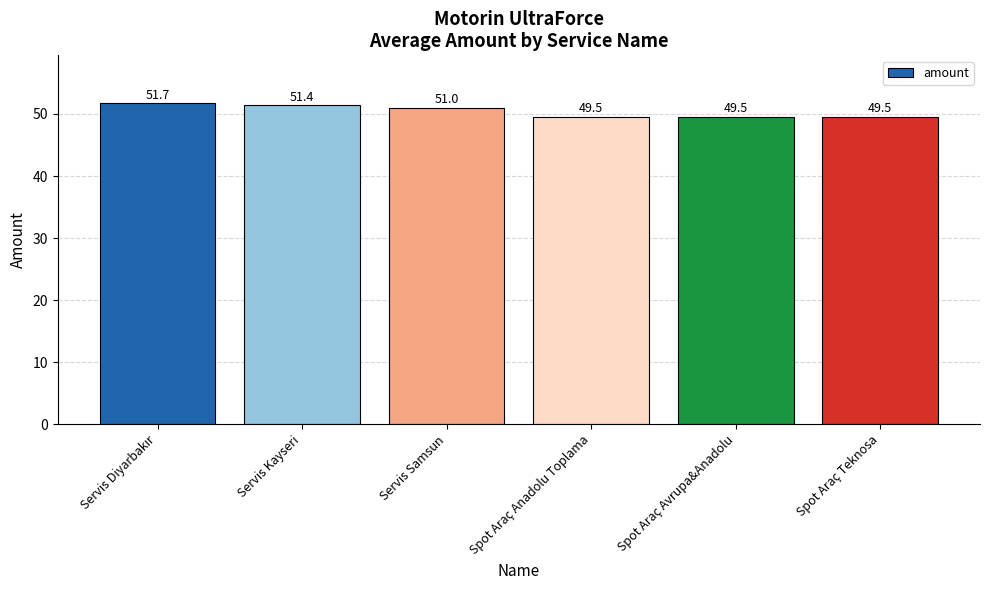

What is the label of the 2nd bar from the left?

Servis Kayseri